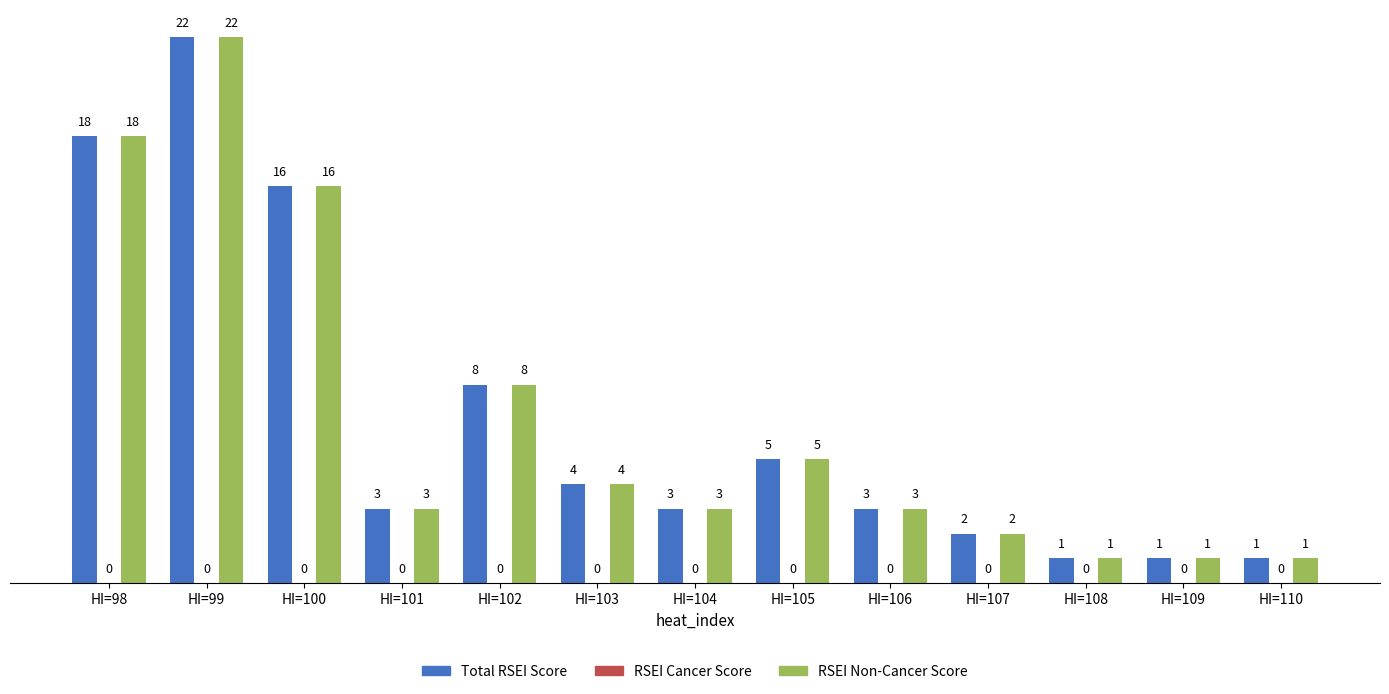

At which label is Total RSEI Score closest to 11?

HI=102